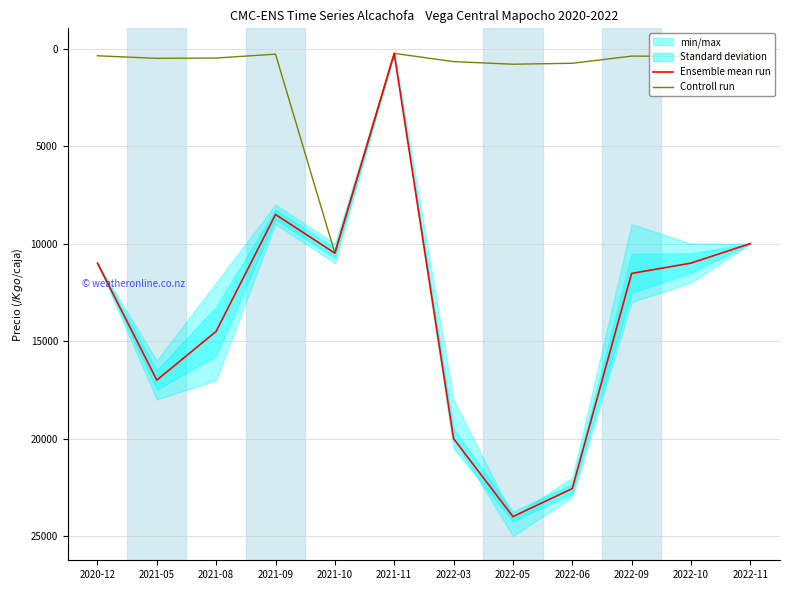

The Ensemble mean run series shows 15282 at 2022-09. True or false?

False